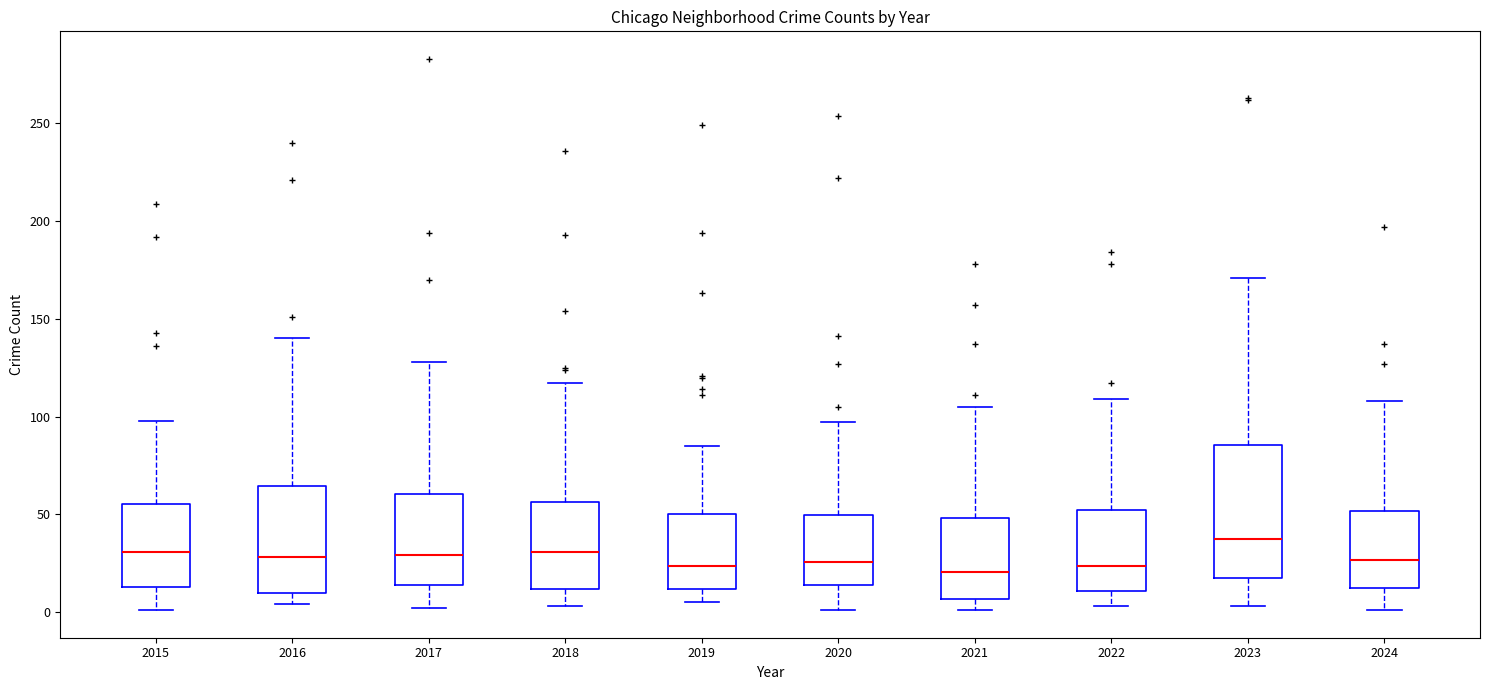

Reading left to right, read every box against the y-axis: the position of its median line, the range the box covers, and the ends of its whiskers. The values are not printed on the chart, so give them approximately, as read against the axis.

2015: median 30, box 15 to 55, whiskers 0 to 100
2016: median 30, box 10 to 65, whiskers 5 to 140
2017: median 30, box 15 to 60, whiskers 0 to 130
2018: median 30, box 10 to 55, whiskers 5 to 115
2019: median 25, box 10 to 50, whiskers 5 to 85
2020: median 25, box 15 to 50, whiskers 0 to 95
2021: median 20, box 5 to 50, whiskers 0 to 105
2022: median 25, box 10 to 50, whiskers 5 to 110
2023: median 40, box 15 to 85, whiskers 5 to 170
2024: median 25, box 10 to 50, whiskers 0 to 110